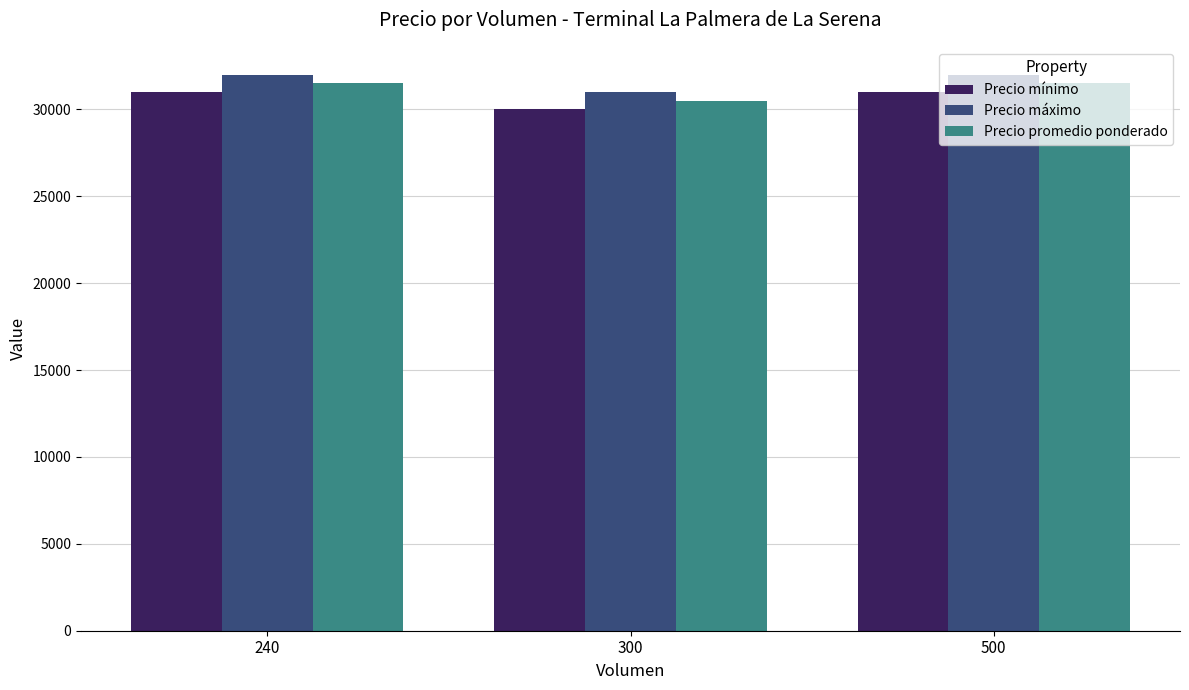

What are all the series names shown in the legend?

Precio mínimo, Precio máximo, Precio promedio ponderado